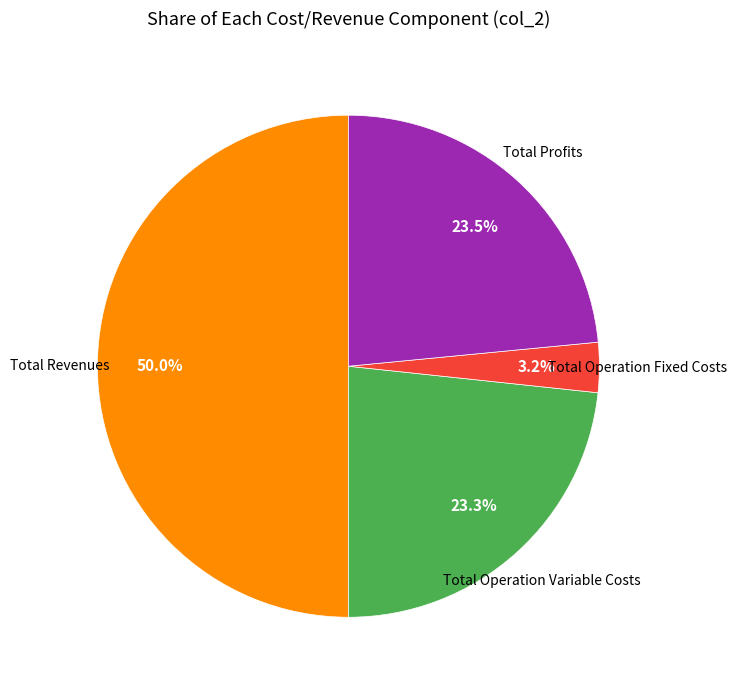

To the nearest percent, what is the average slice percentage?

25%